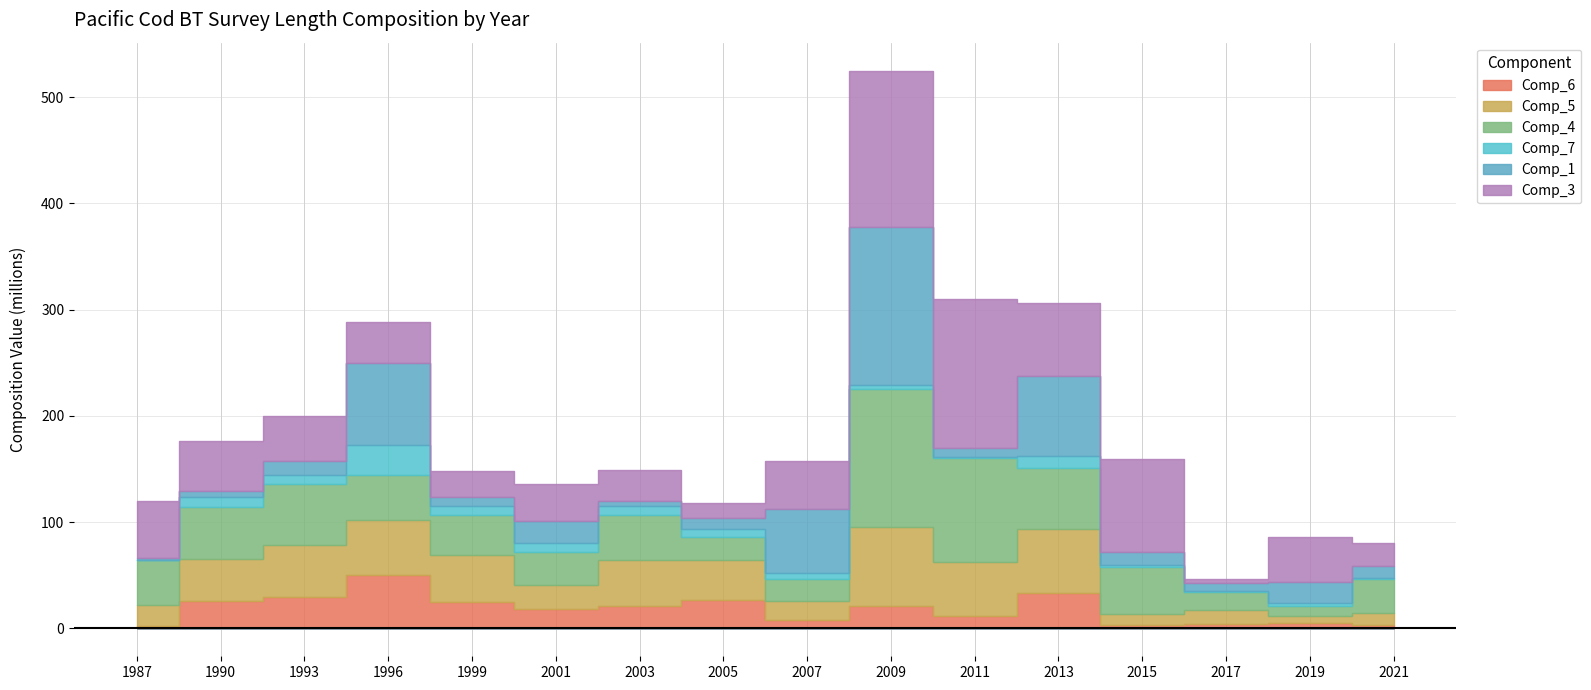

What is the sum of all Comp_3 values?

840967120